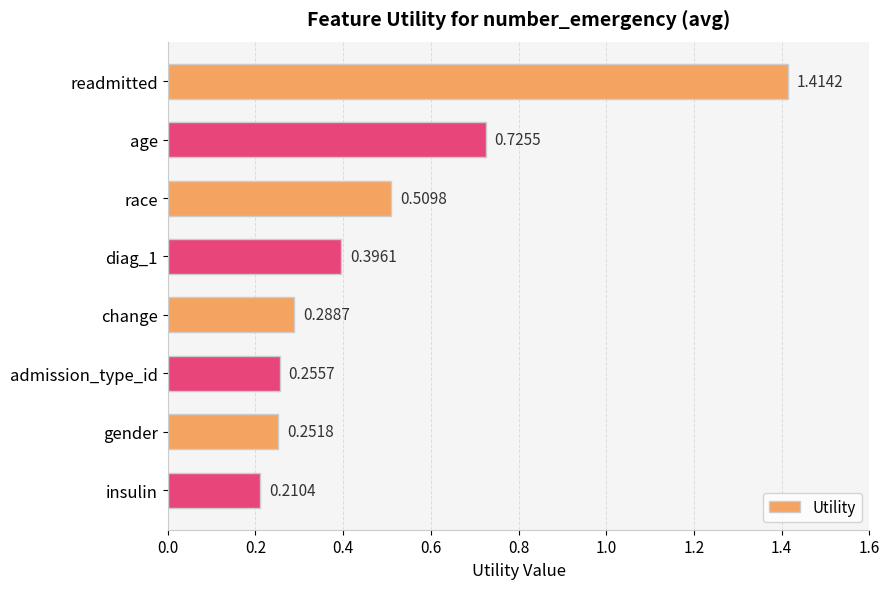

Which category has the lowest value across all series?

insulin